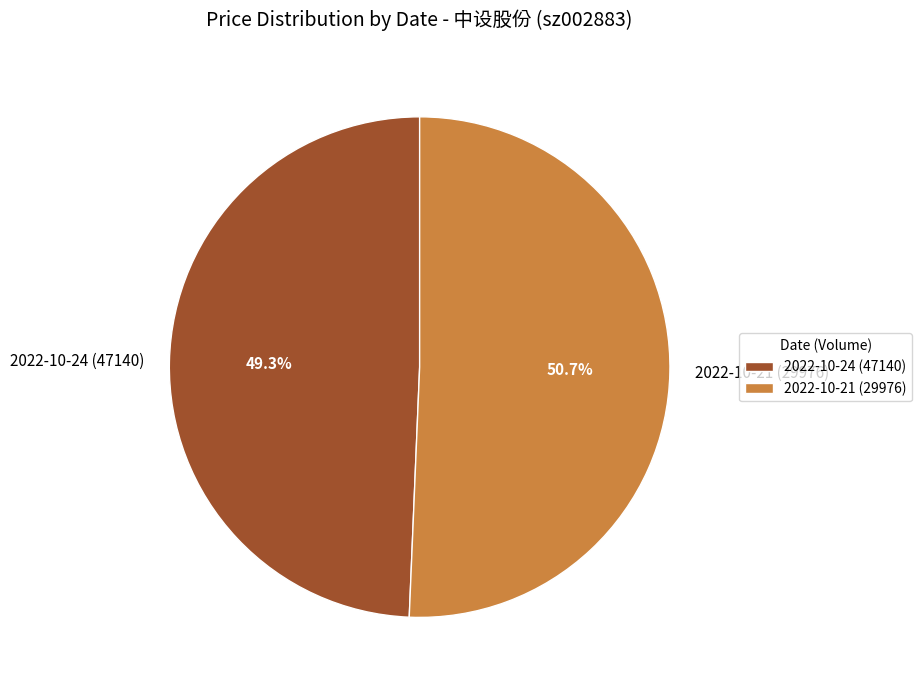

Does any single category account for the majority?

Yes